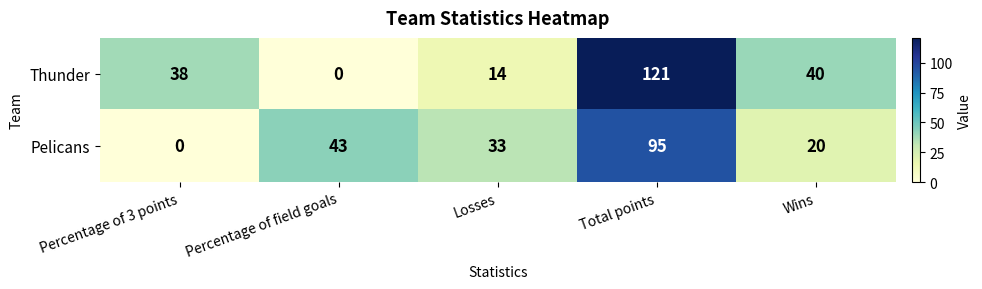

The value of Thunder at Total points is 121. True or false?

True